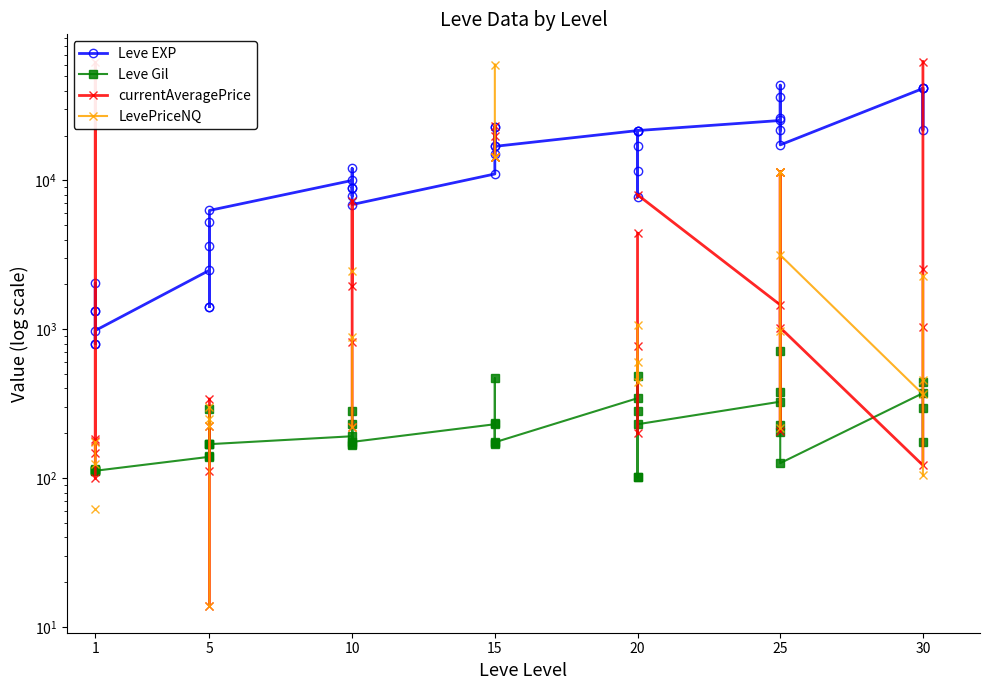

The LevePriceNQ series shows 250.0 at 5. True or false?

True